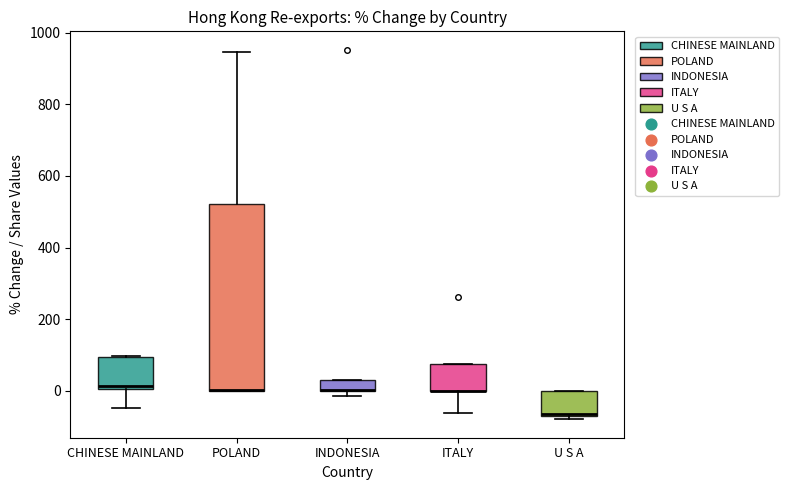

Reading left to right, transcribe this box plot: for each box, give where its median line is, the range the box spans, and where its two whiskers end, as read against the y-axis. The values are not printed on the chart, so give them approximately, as read against the axis.

CHINESE MAINLAND: median 20, box 0 to 100, whiskers -40 to 100
POLAND: median 0 (drawn on the box's lower edge), box 0 to 520, whiskers 0 to 940
INDONESIA: median 0 (drawn on the box's lower edge), box 0 to 40, whiskers -20 to 40
ITALY: median 0 (drawn on the box's lower edge), box 0 to 80, whiskers -60 to 80
U S A: median -60, box -80 to 0, whiskers -80 (just below the box's lower edge) to 0